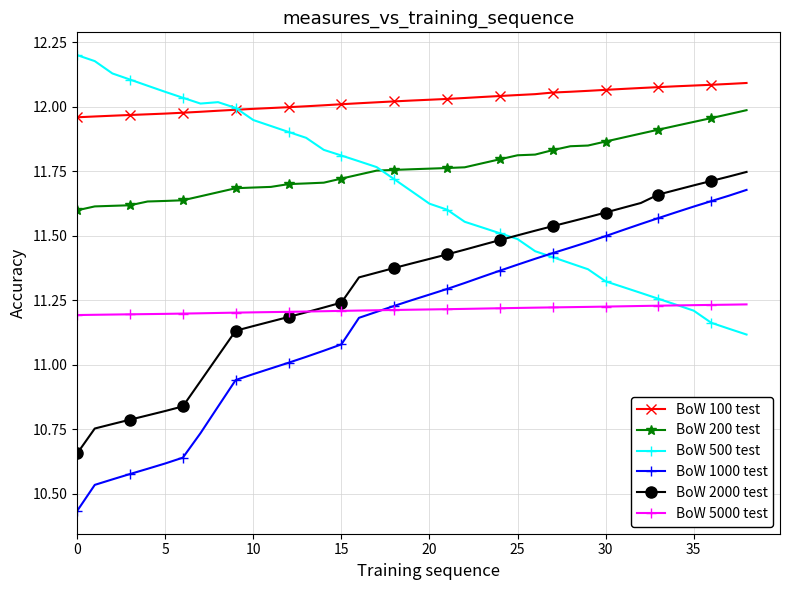

True or false: BoW 200 test and BoW 1000 test intersect in this chart.

False